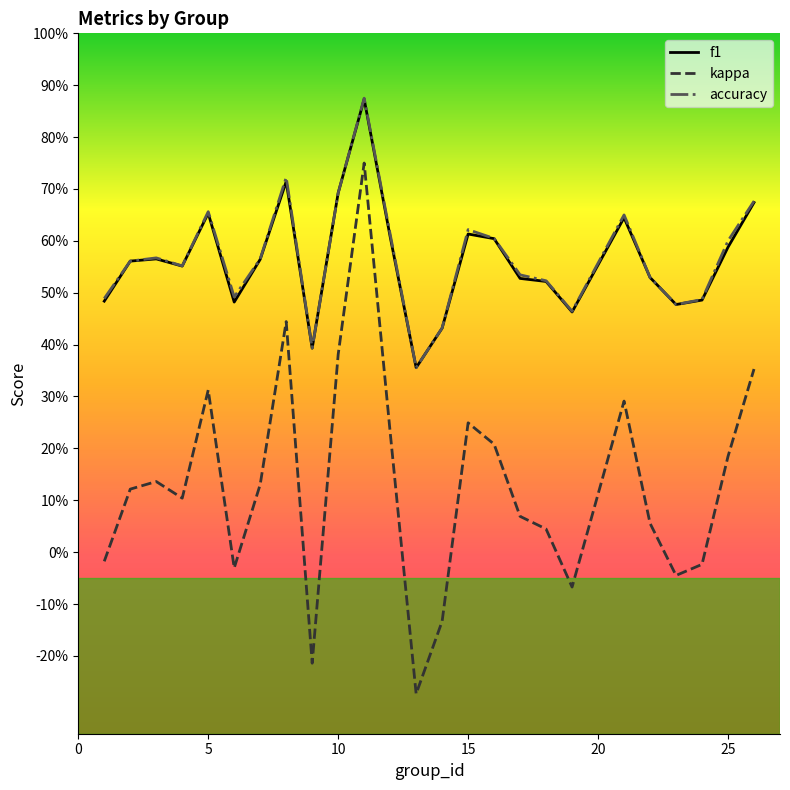

Is this an area chart (filled region under the line)?

No